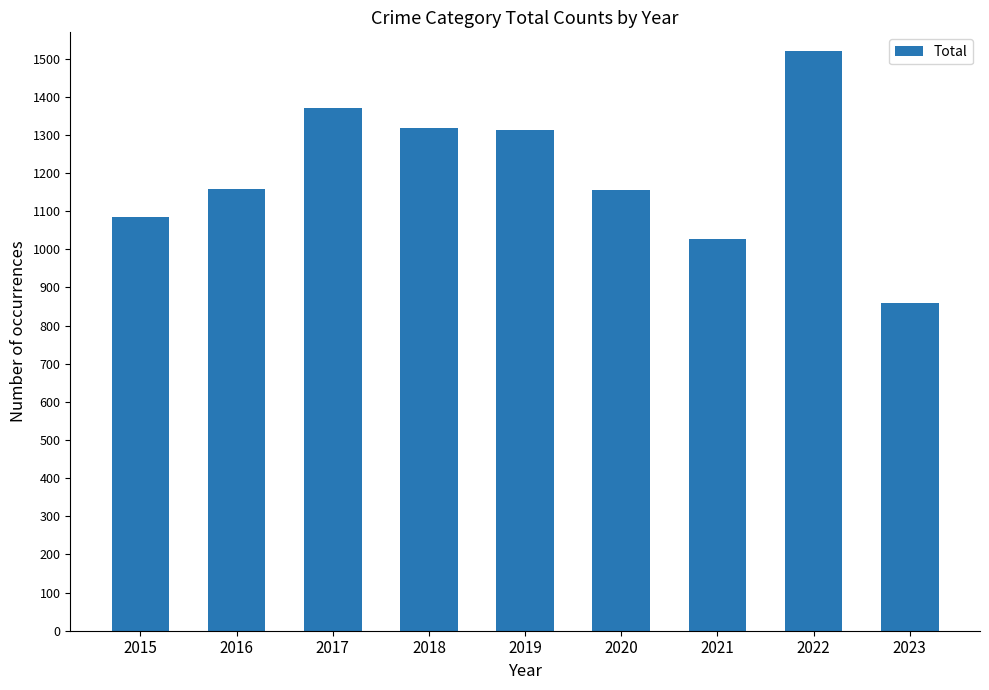

Which label corresponds to the smallest value in the chart?

2023